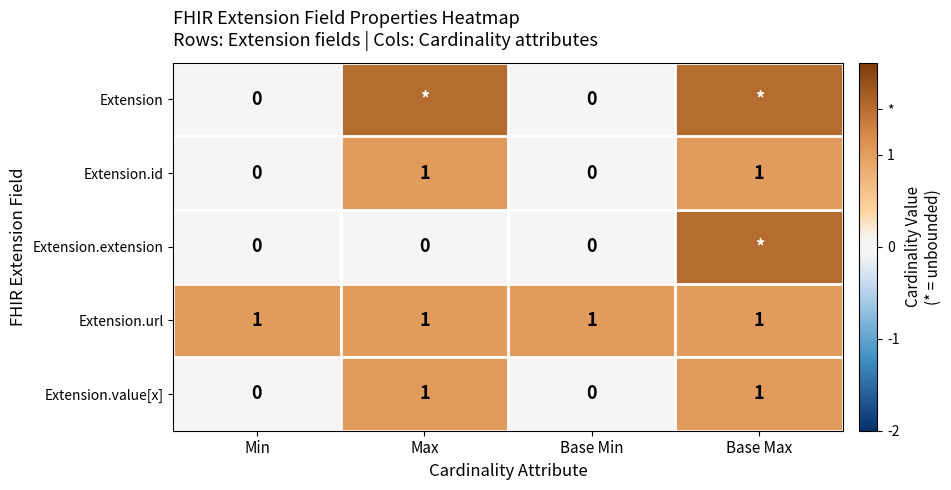

How many values in the Extension.value[x] series are below 1?

2